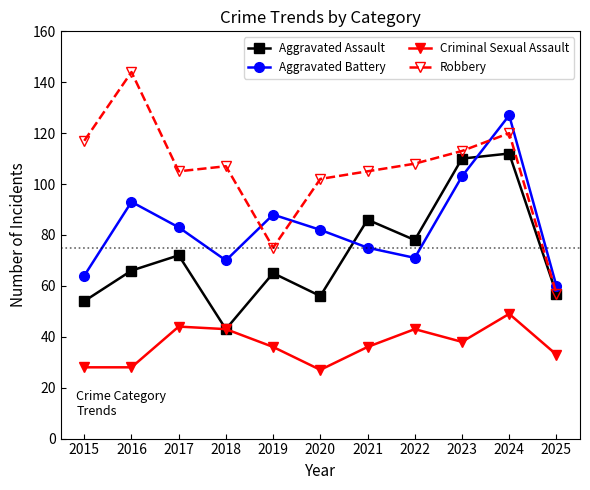

Reading left to right, extract all data points from this chart.

Aggravated Assault: 2015=54	2016=66	2017=72	2018=43	2019=65	2020=56	2021=86	2022=78	2023=110	2024=112	2025=57
Aggravated Battery: 2015=64	2016=93	2017=83	2018=70	2019=88	2020=82	2021=75	2022=71	2023=103	2024=127	2025=60
Criminal Sexual Assault: 2015=28	2016=28	2017=44	2018=43	2019=36	2020=27	2021=36	2022=43	2023=38	2024=49	2025=33
Robbery: 2015=117	2016=144	2017=105	2018=107	2019=75	2020=102	2021=105	2022=108	2023=113	2024=120	2025=57